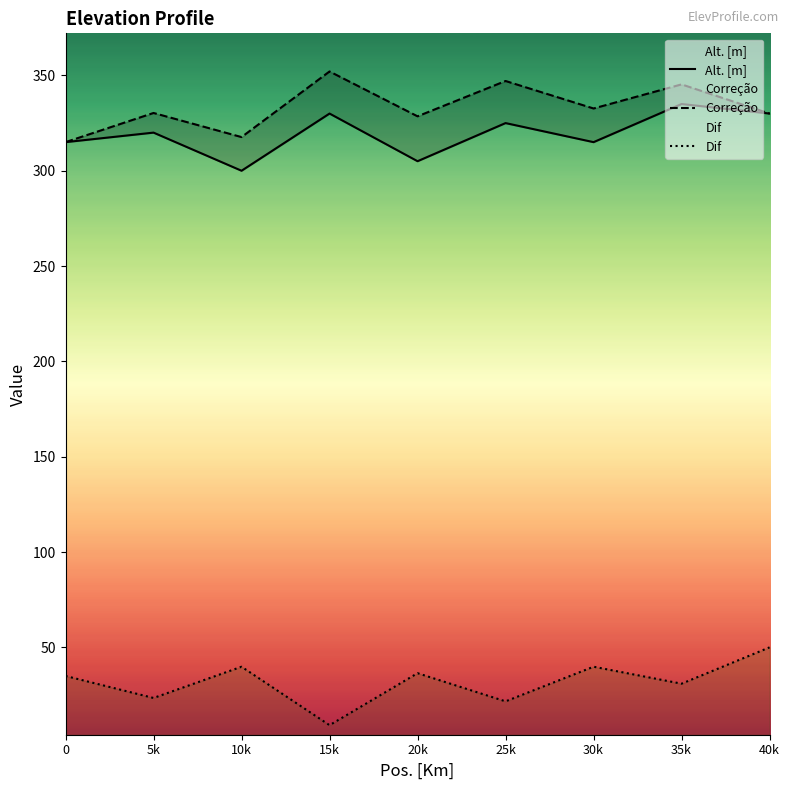

The value of Correção at 15k is 235.2. True or false?

False